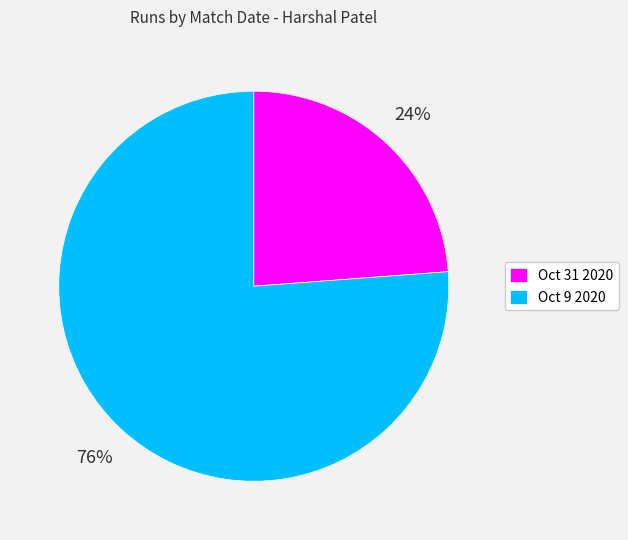

Is the sum of Oct 9 2020 and Oct 31 2020 greater than half?

Yes